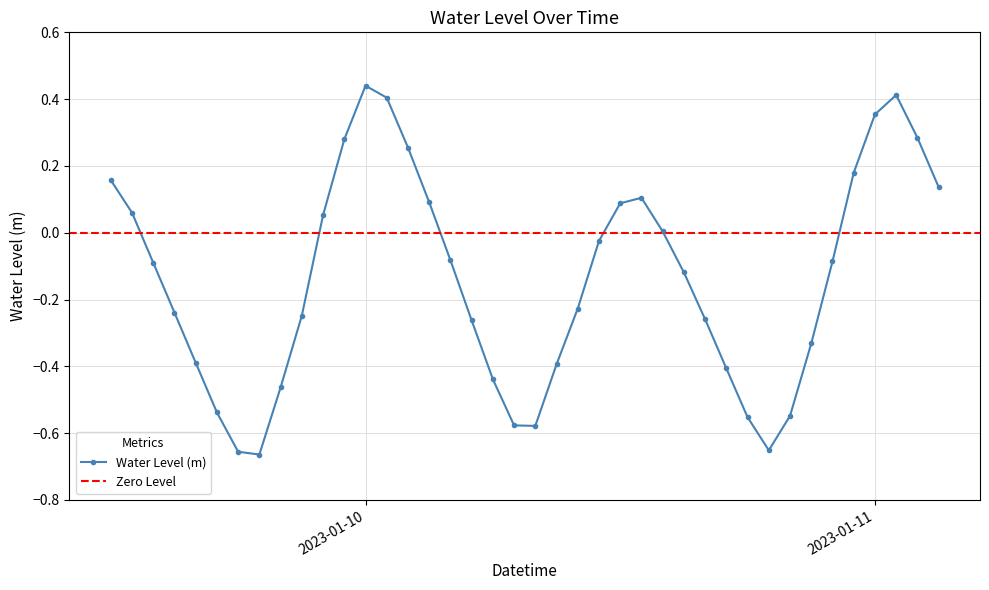

What is the sum of all values?

-5.5